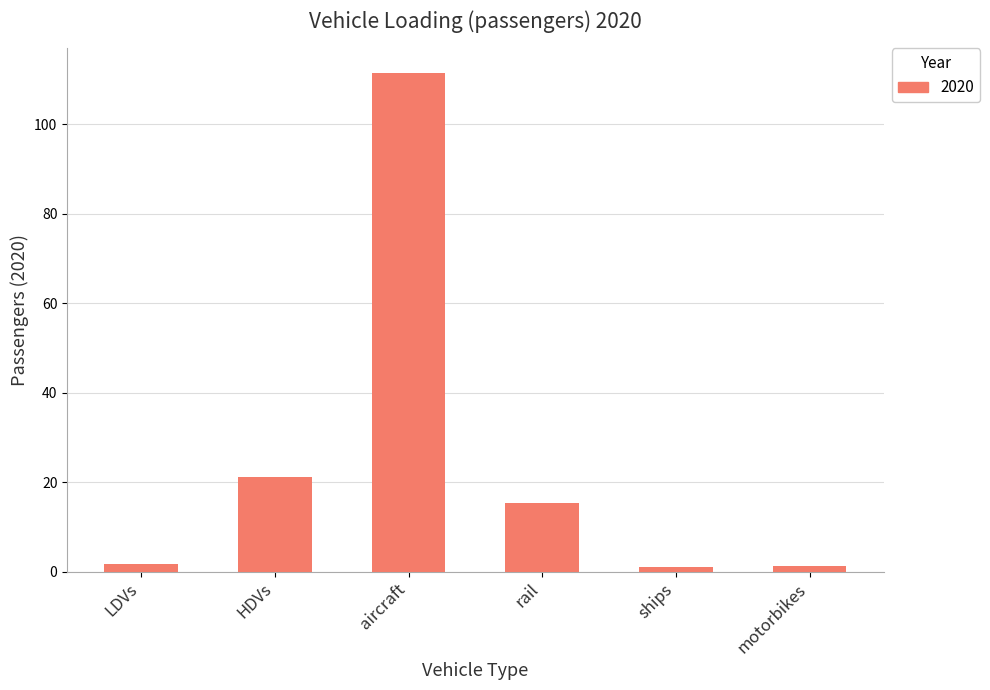

What is the label of the 1st bar from the left?

LDVs